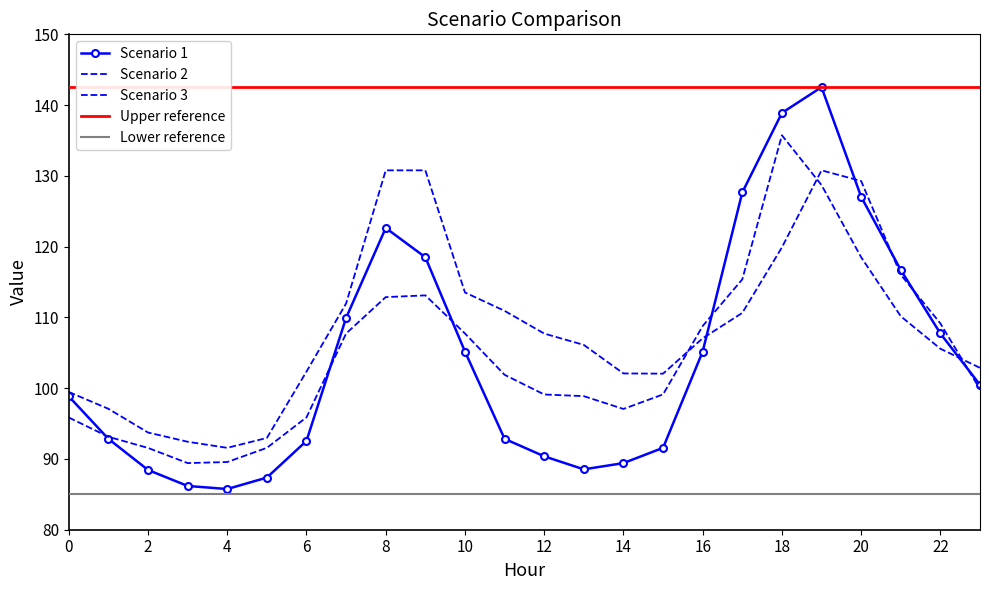

What is the difference between the maximum and minimum values in the Scenario 2 series?

46.3